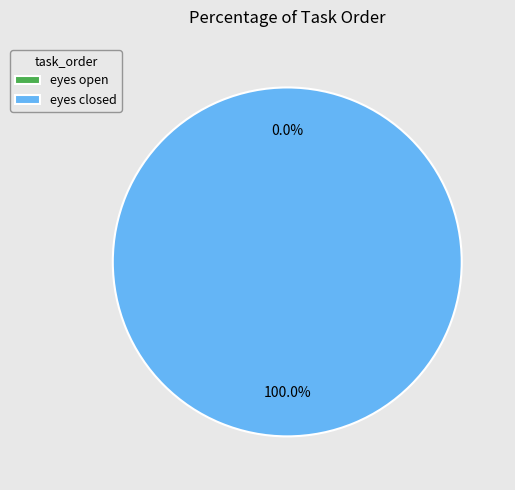

Between eyes open and eyes closed, which is larger?

eyes closed